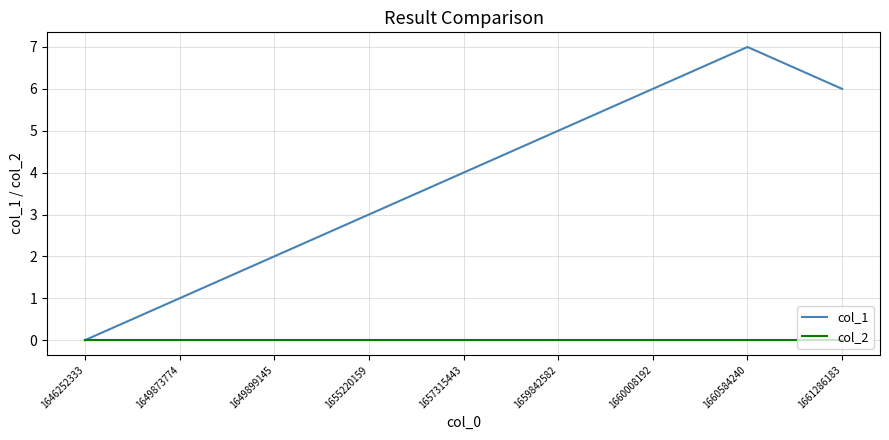

The value of col_2 at 1655220159 is 0. True or false?

True